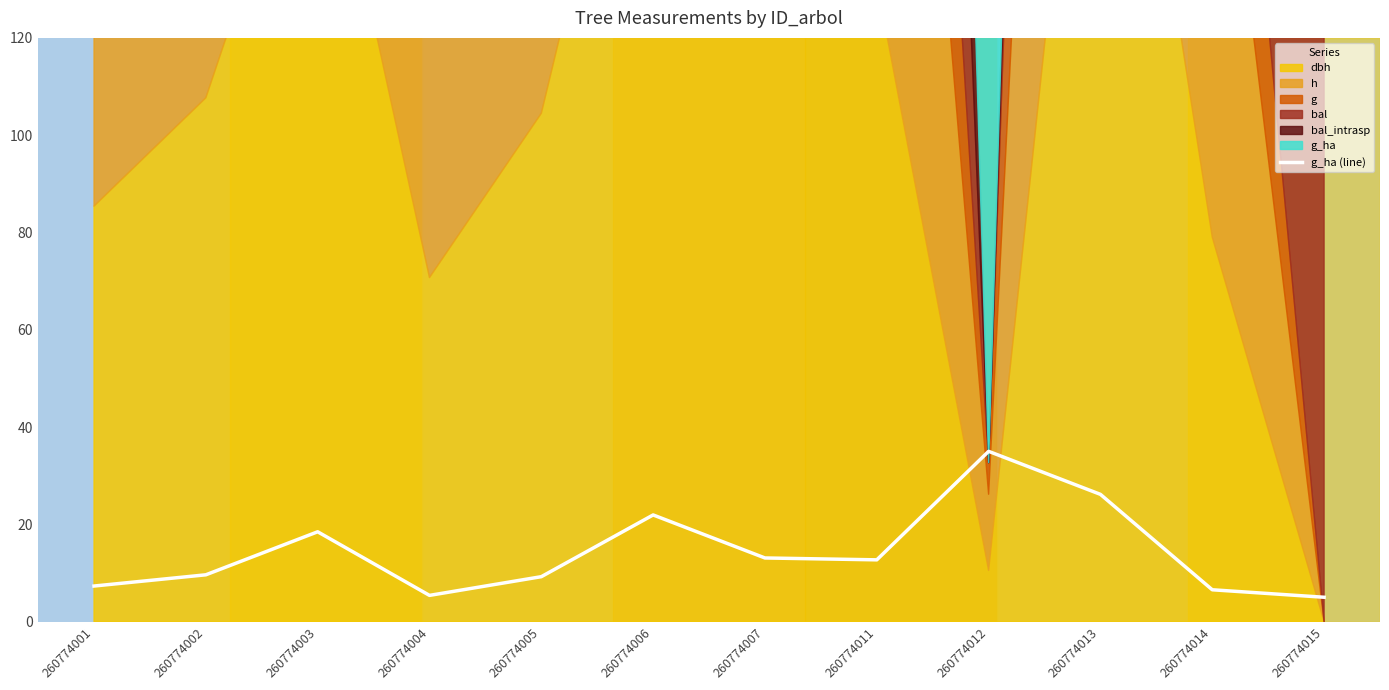

Where does the data first go above 12?

260774003